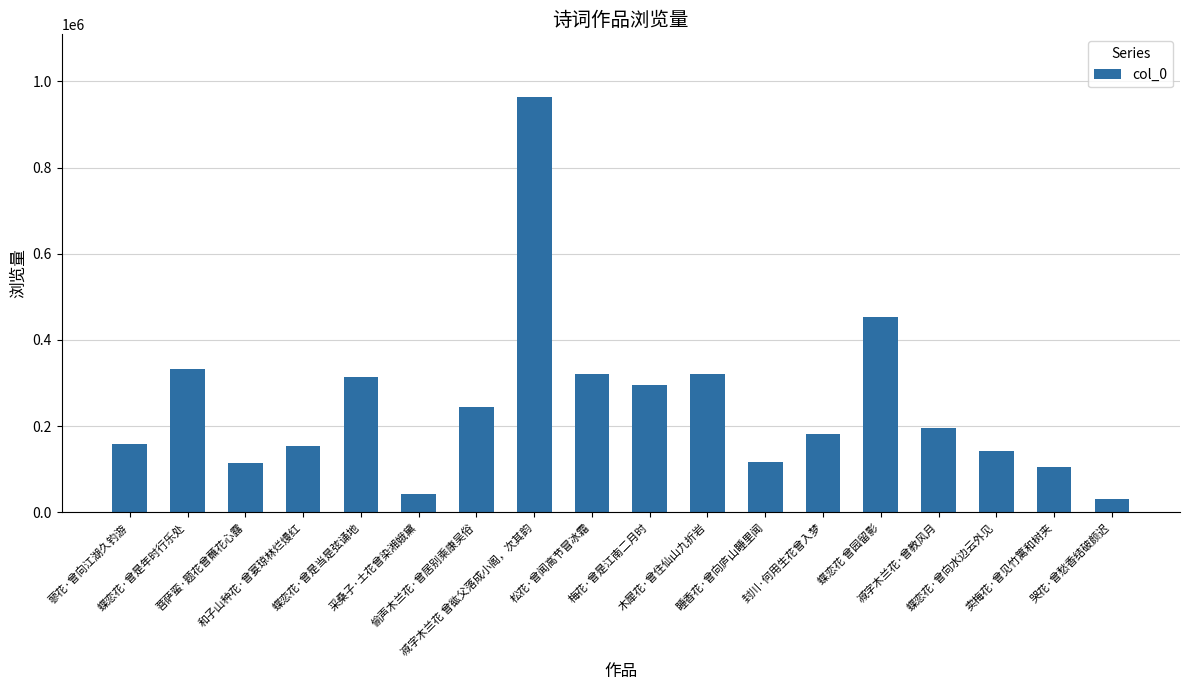

How many categories are shown in the chart?

18